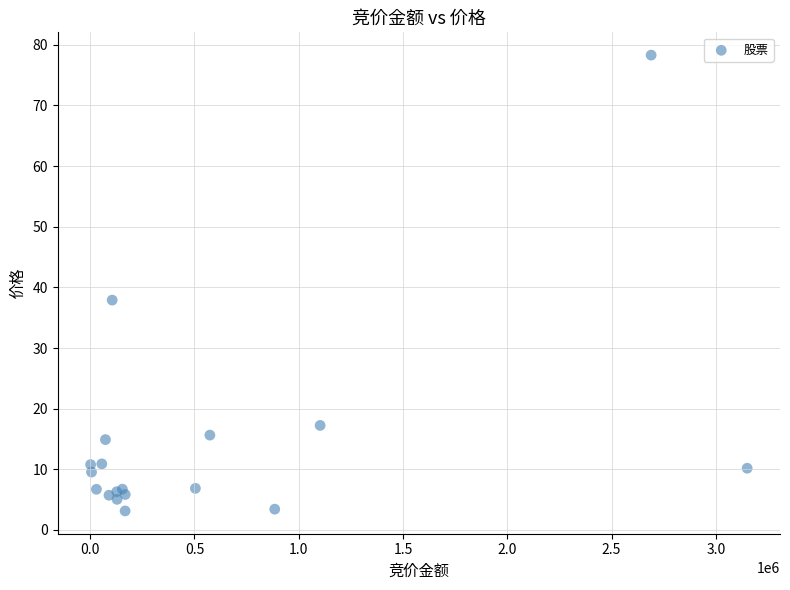

What Y value in the scatter plot is closest to 40?

37.9